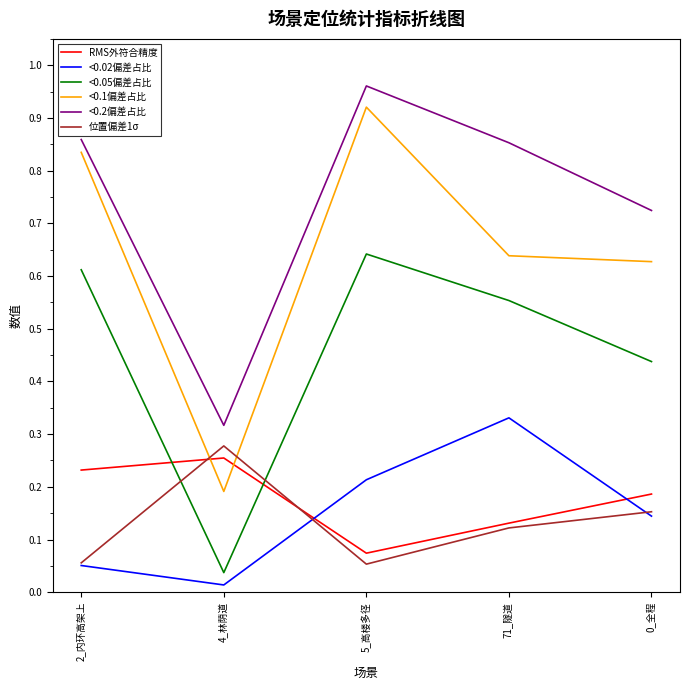

True or false: <0.05偏差占比 has a value of 0.3 at 5_高楼多径.

False